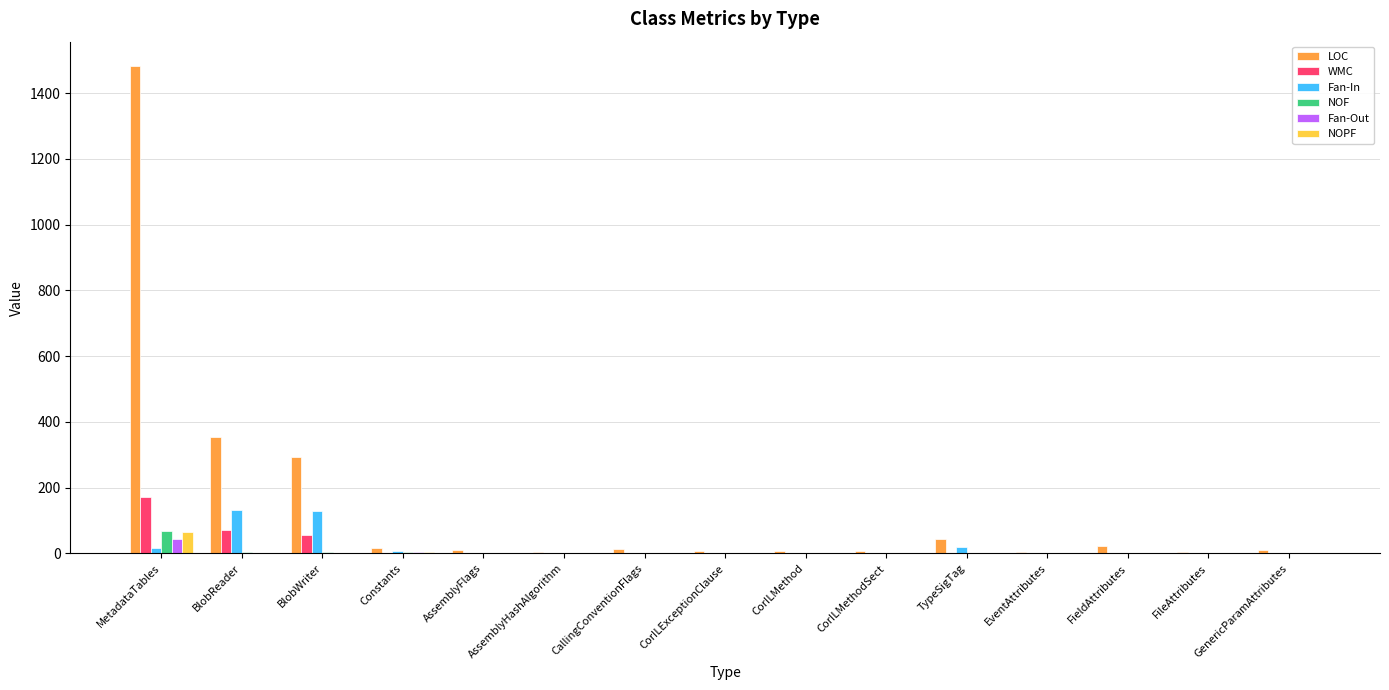

Between MetadataTables and AssemblyFlags, which series saw the biggest shift?

LOC